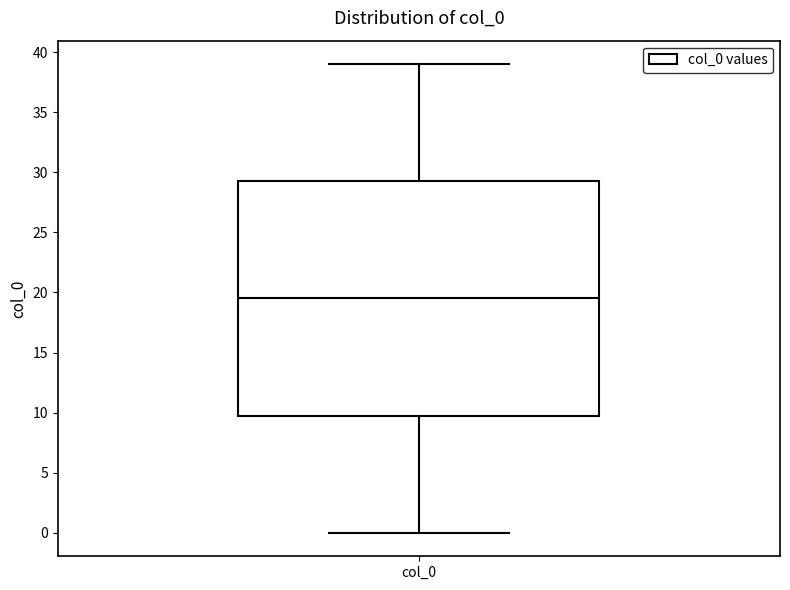

Transcribe this box plot: give where the median line is, the range the box spans, and where the two whiskers end, as read against the y-axis. The values are not printed on the chart, so give them approximately, as read against the axis.

median 19.5, box 10.0 to 29.5, whiskers 0.0 to 39.0